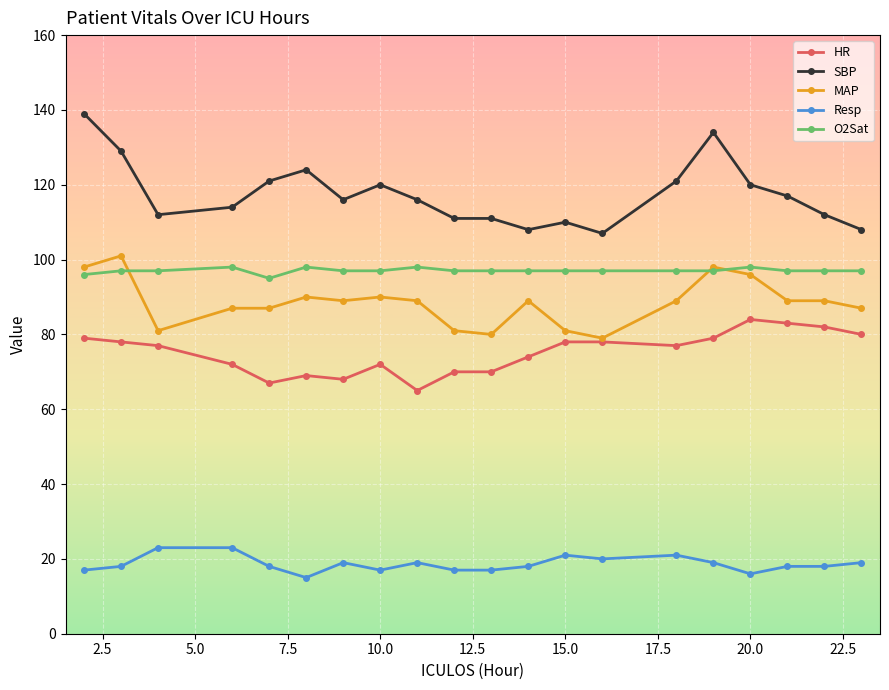

Which series has the largest total across all categories?

SBP